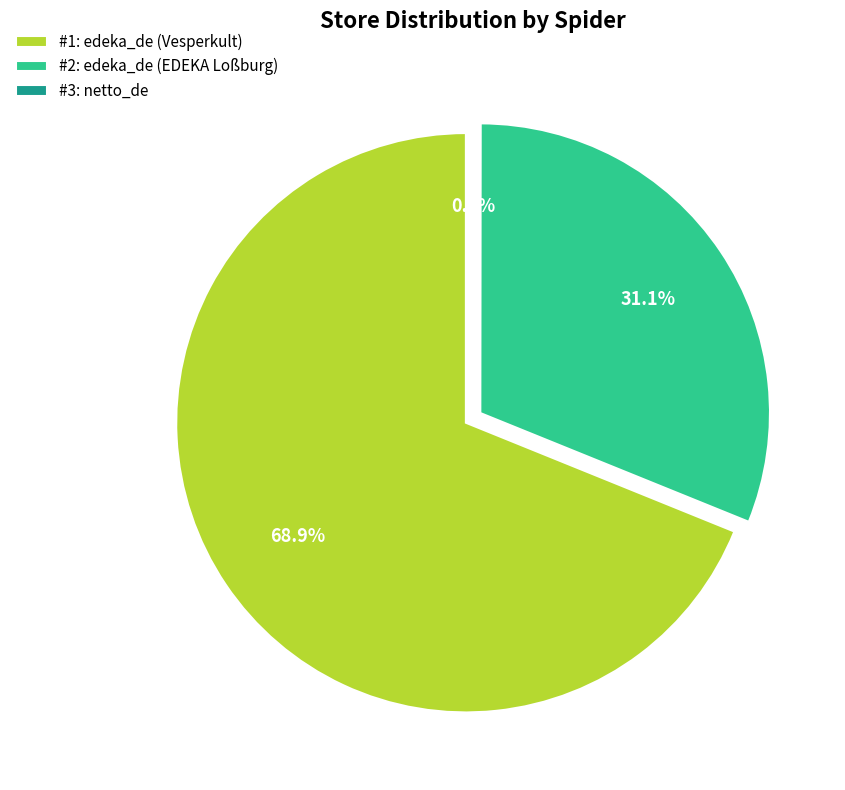

Combined, do edeka_de (EDEKA Loßburg) and edeka_de (Vesperkult) account for over 50%?

Yes